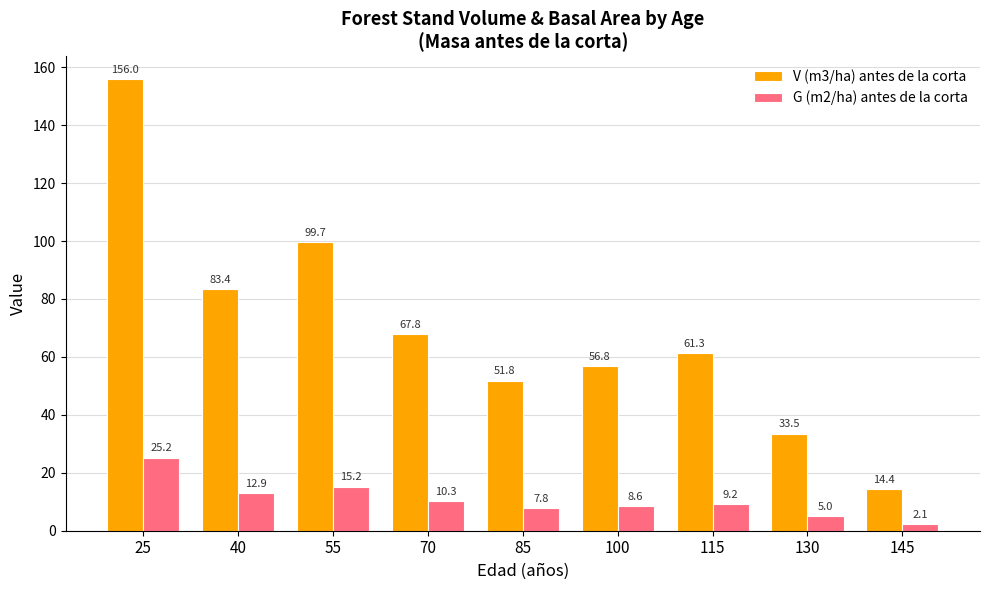

Read the V (m3/ha) antes de la corta value at 40.

83.4